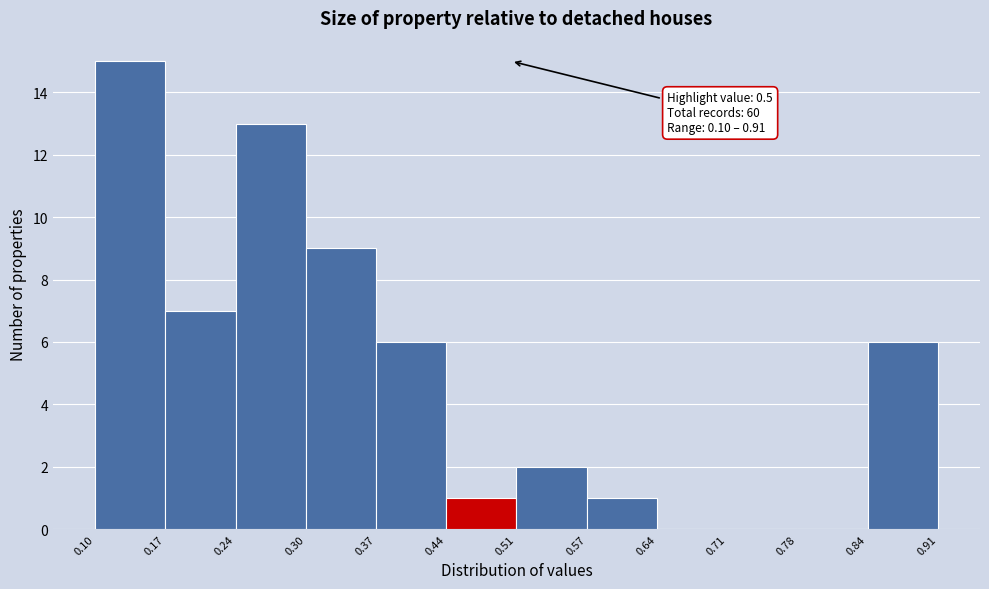

Which range on the x-axis has the tallest bar?

0.10 to 0.17